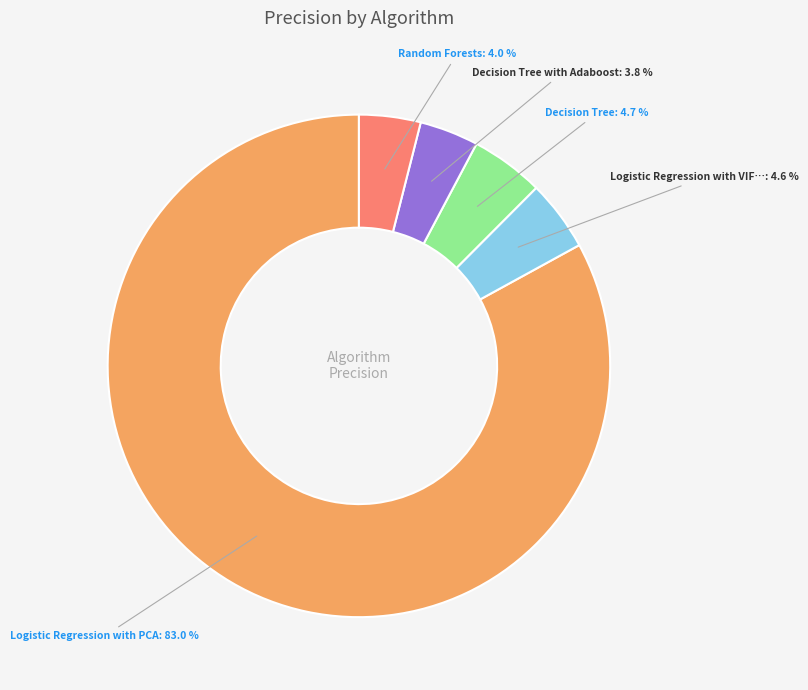

Does any single category account for the majority?

Yes